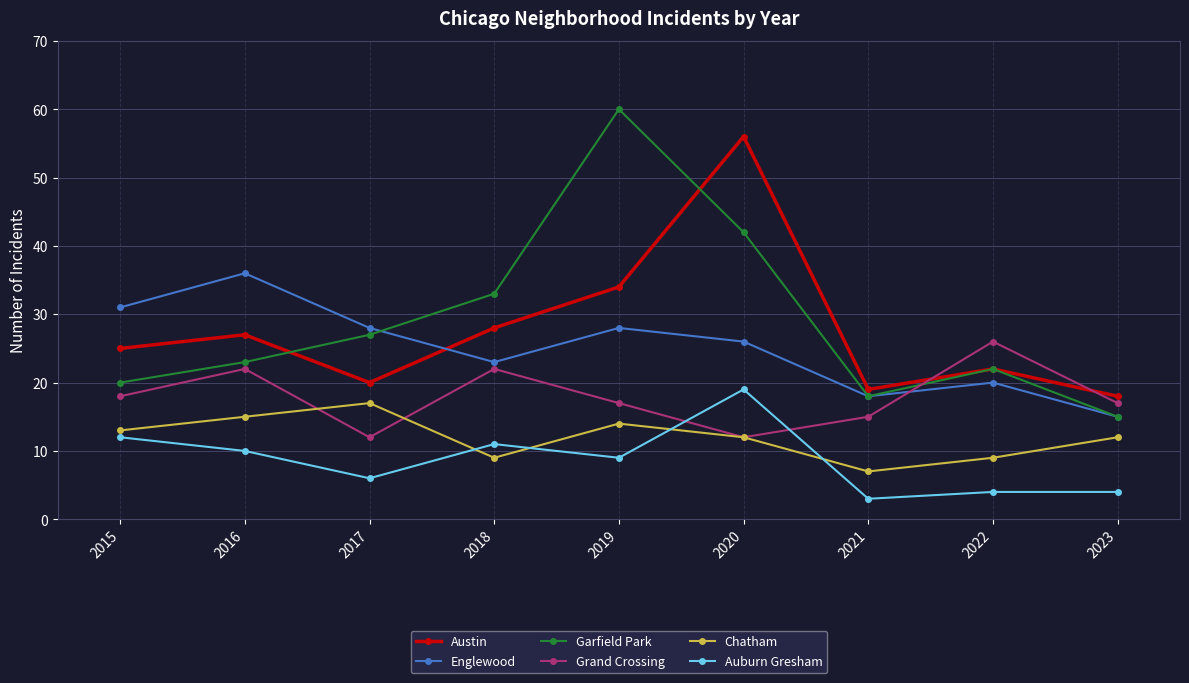

How many data points does each series have?

9